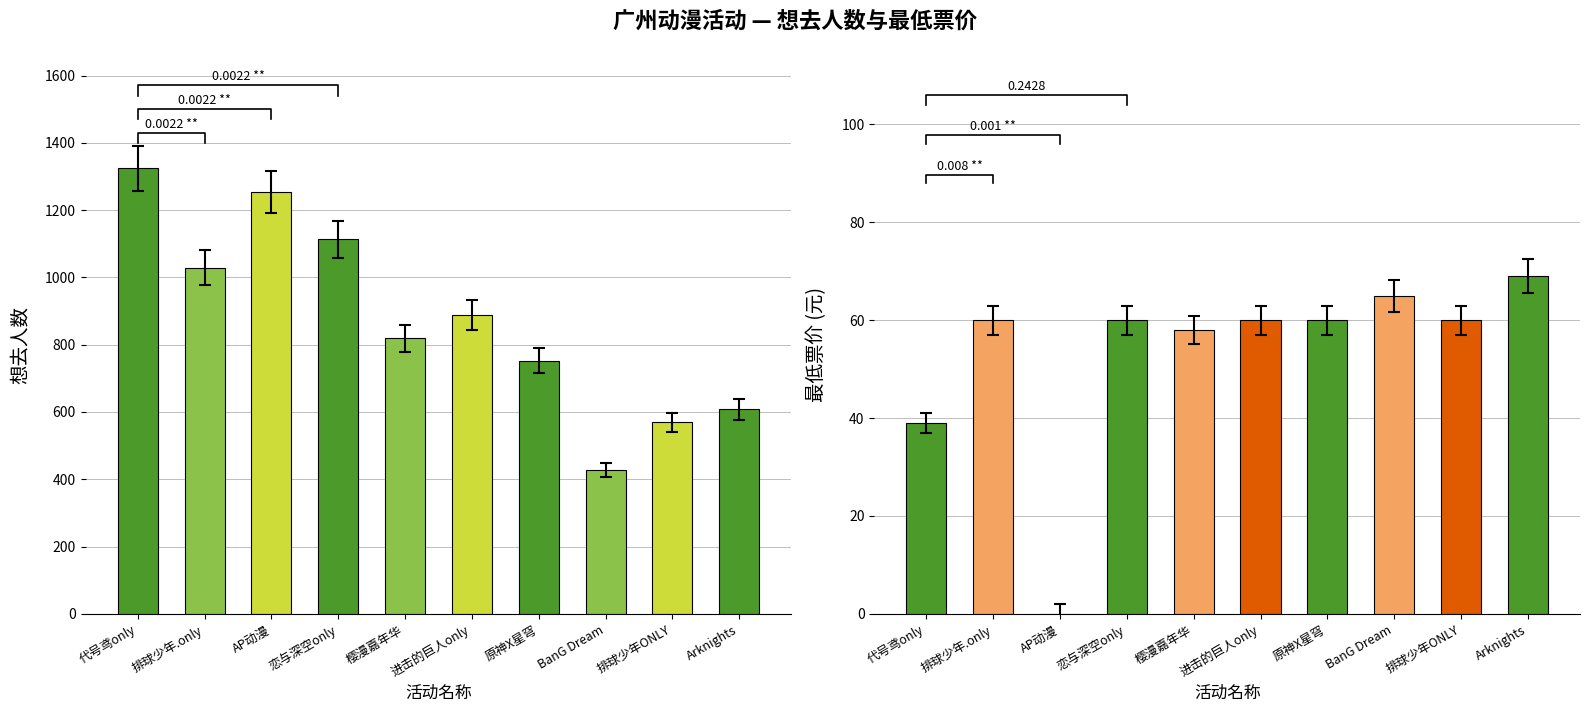

What is the value of the 最低票价 bar at the 9th from the left?

60